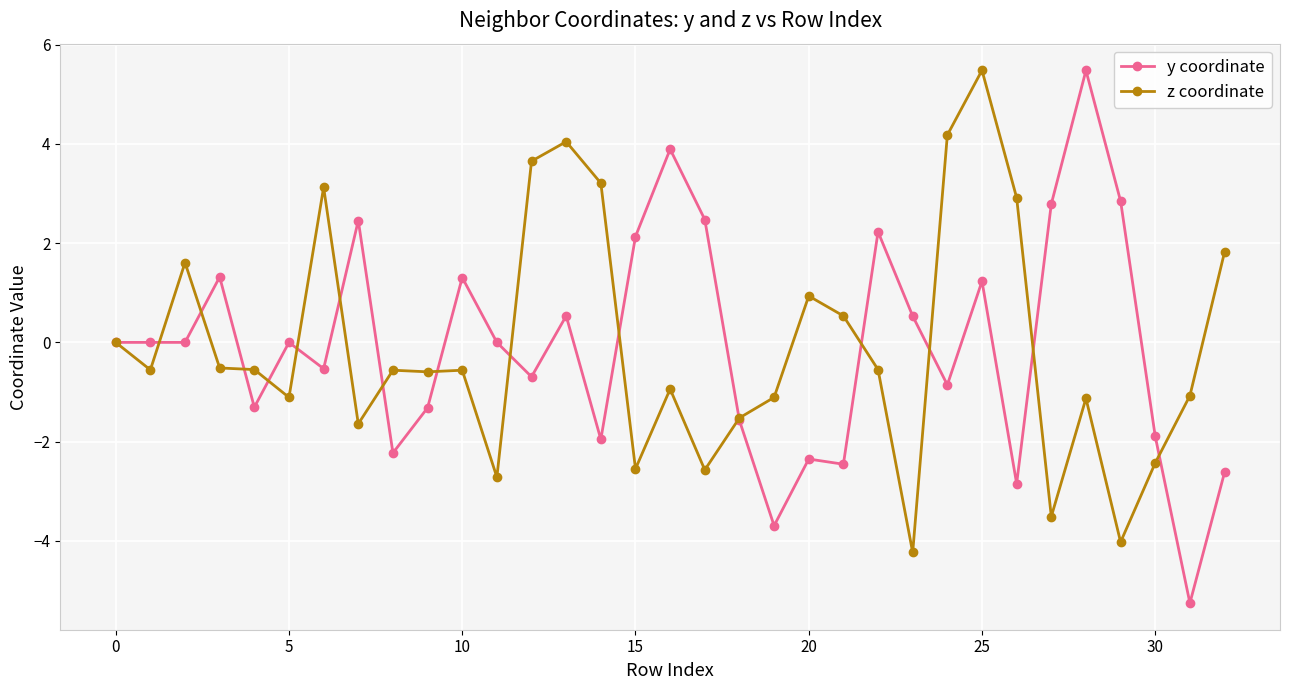

What are all the series names shown in the legend?

y coordinate, z coordinate